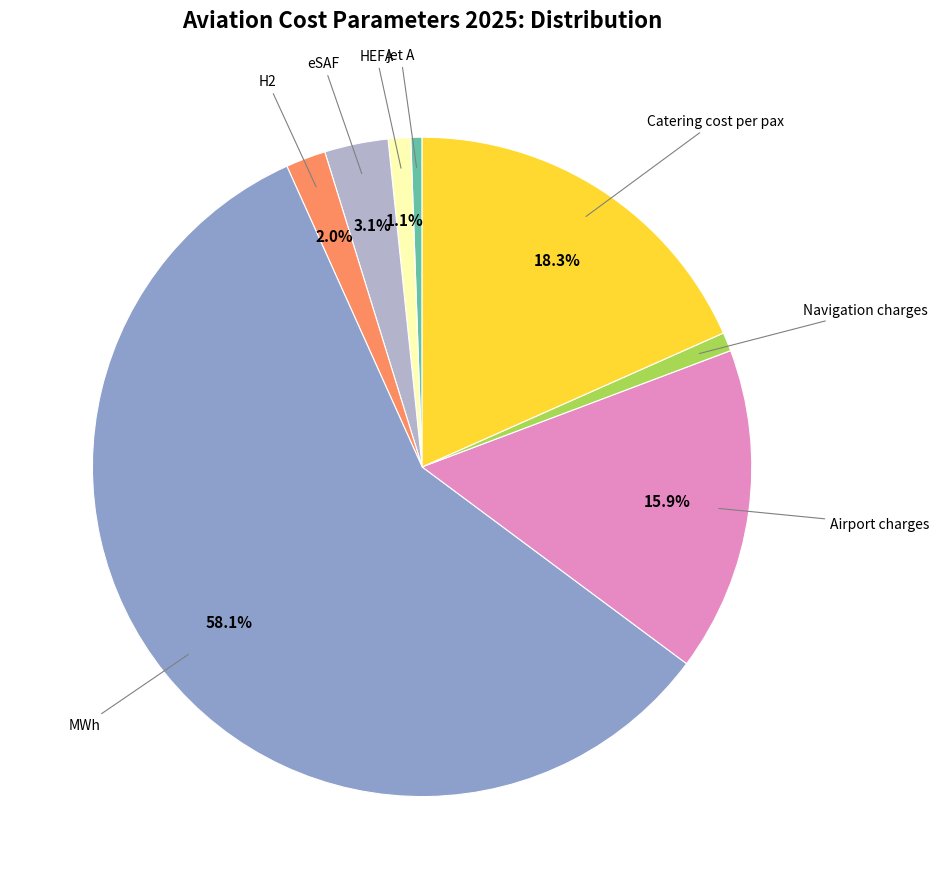

Does any single category account for the majority?

Yes